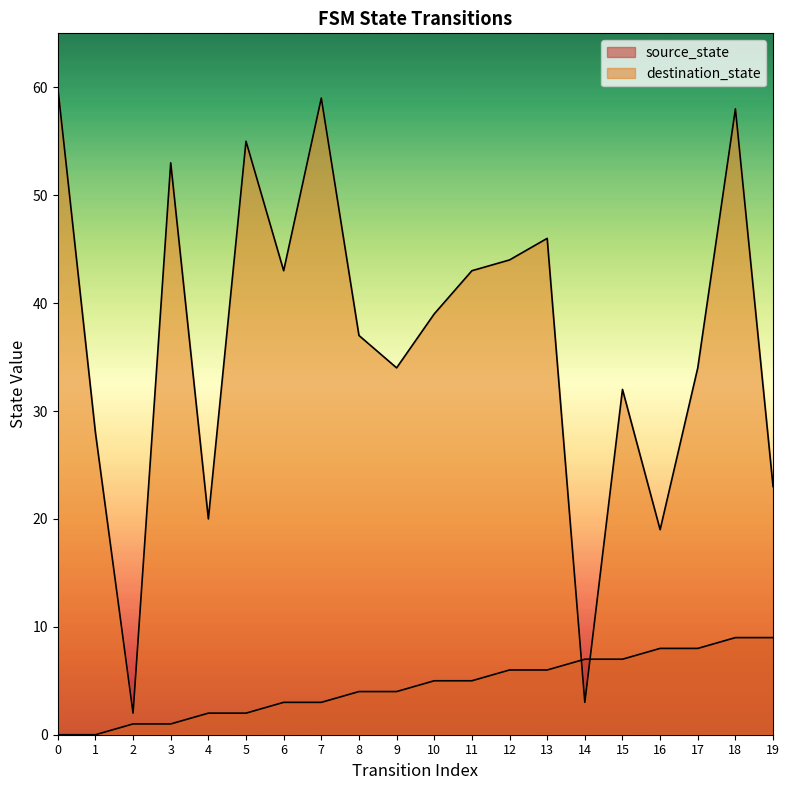

List the series in order of their overall mean, highest first.

destination_state, source_state